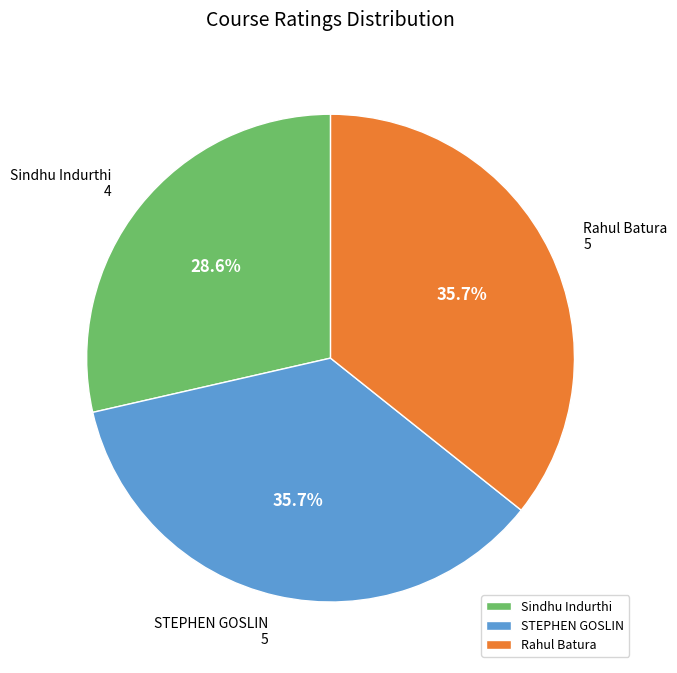

To the nearest percent, what is the difference between the largest and smallest slice percentages?

7%